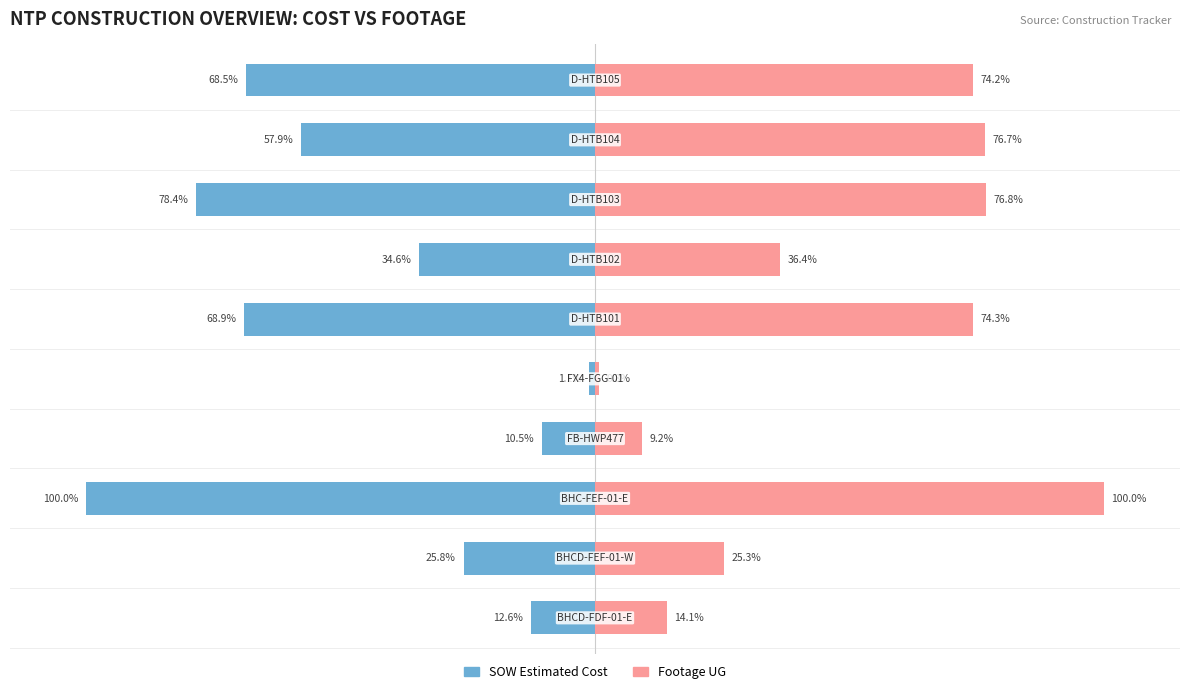

What is the value of the SOW Estimated Cost bar at the 2nd from the left?

-25.8